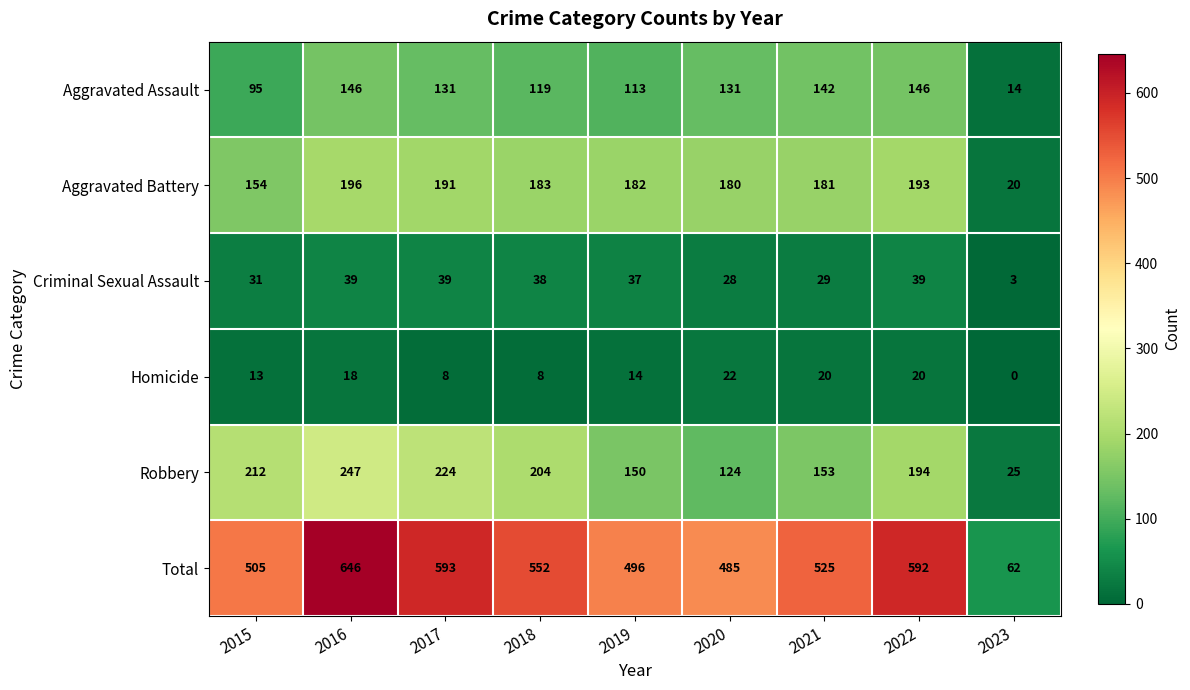

Which label corresponds to the smallest value in the chart?

2023